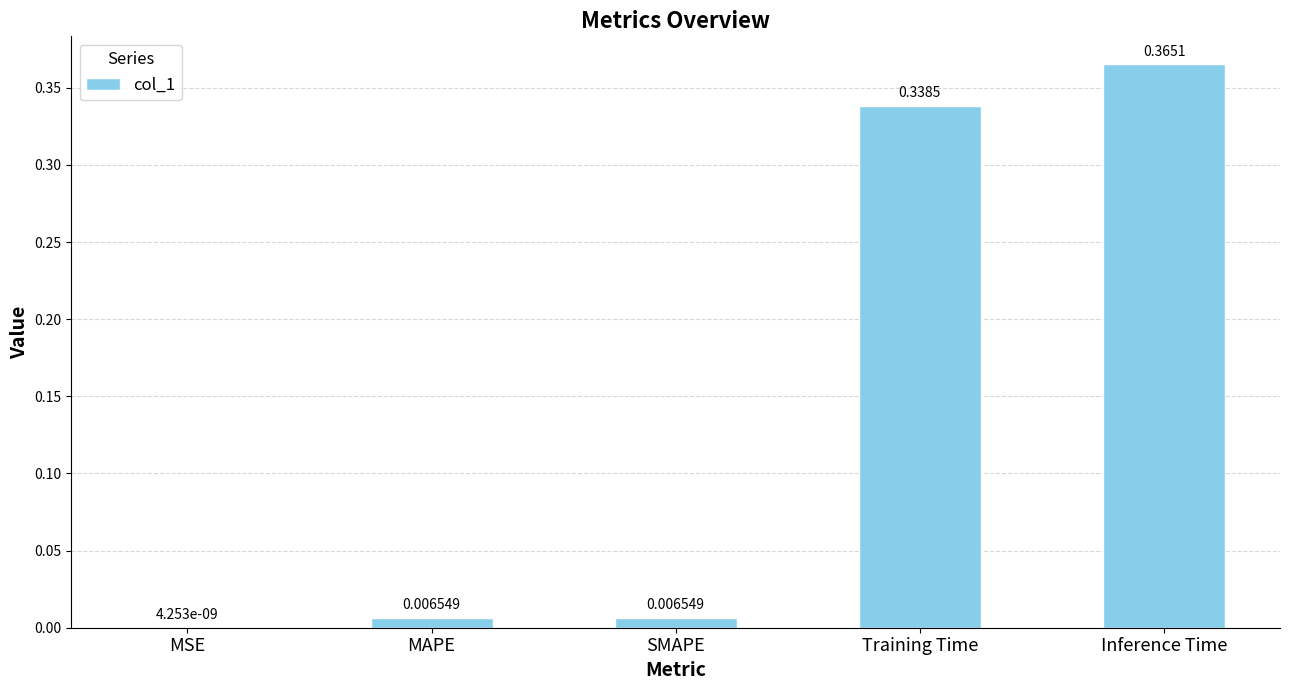

Which label corresponds to the largest value in the chart?

Inference Time